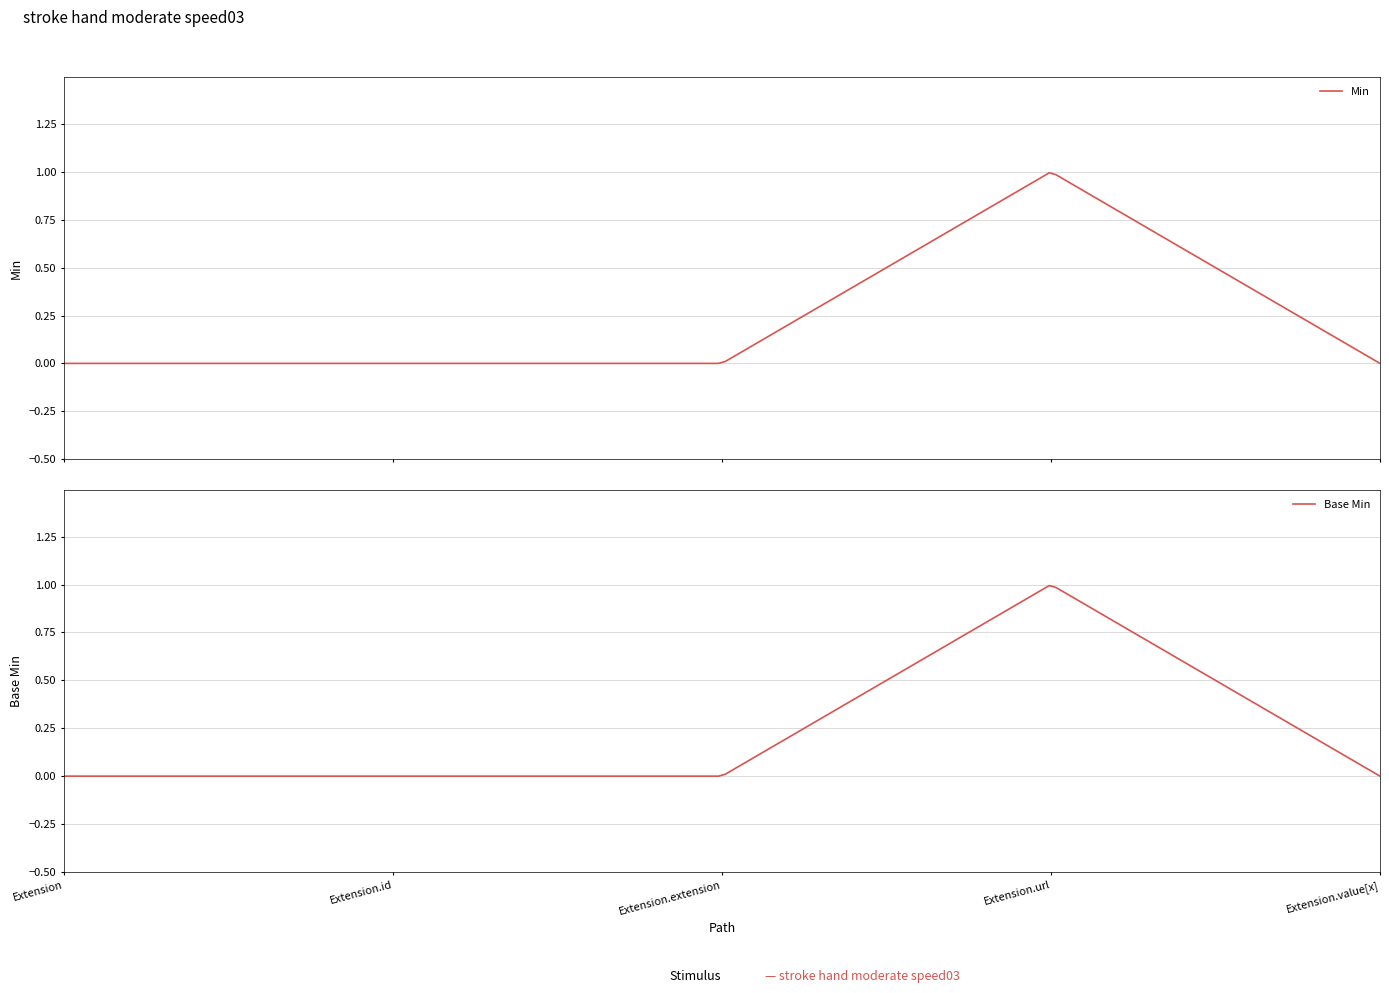

How many values in Base Min are above zero?

1